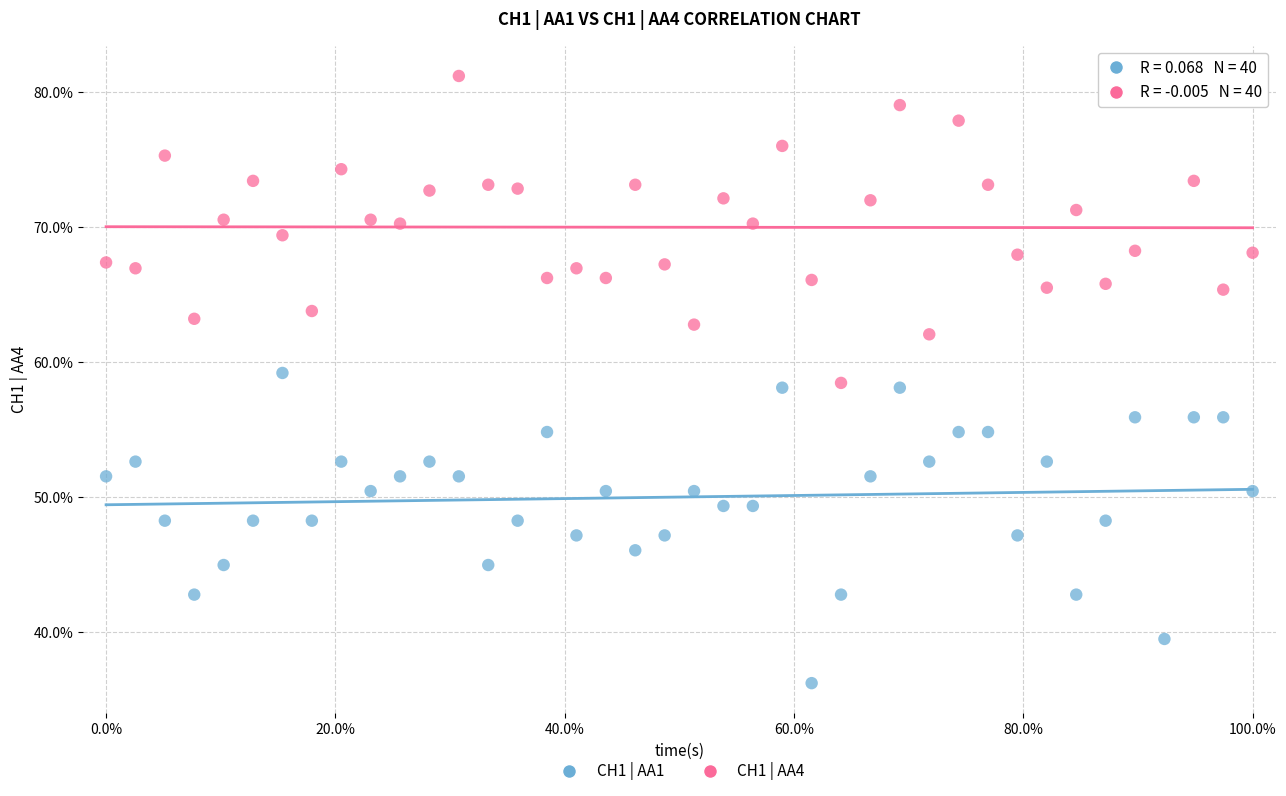

Which series reaches the minimum Y coordinate?

CH1 | AA1